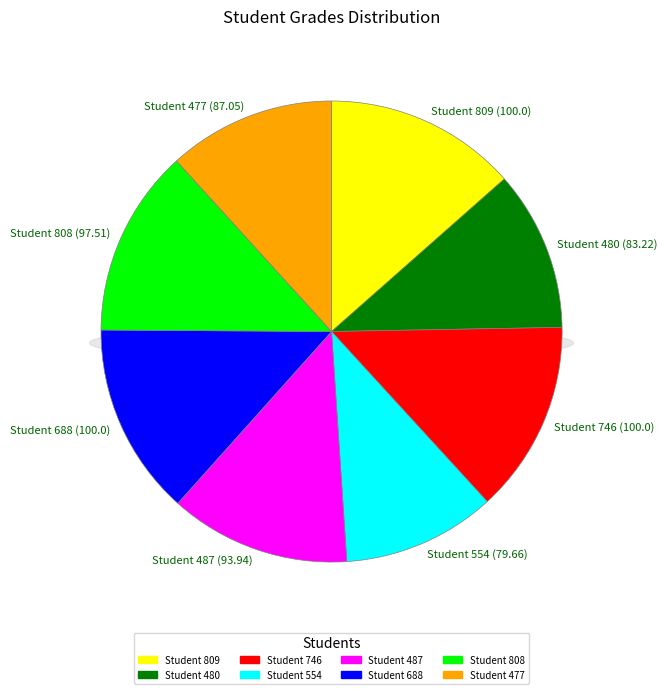

Does 477 account for over 50% of the chart?

No